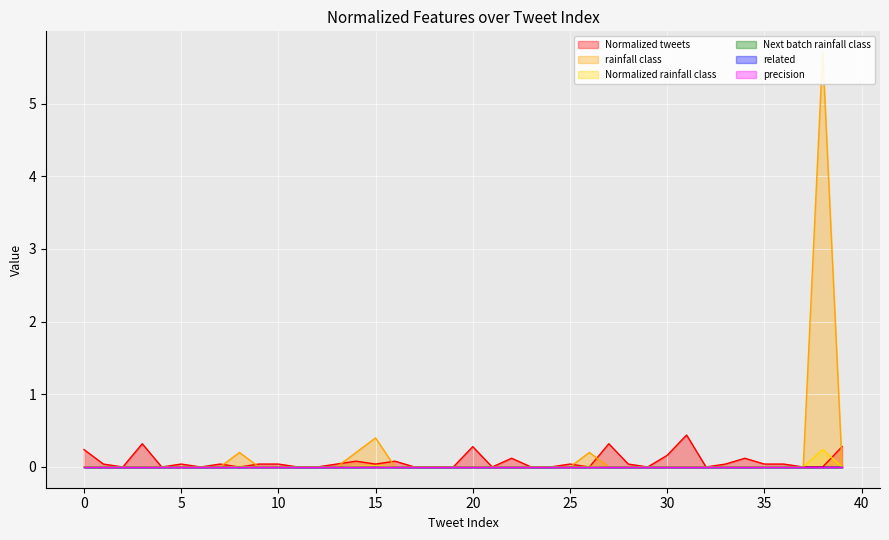

Rank the series by their maximum value, from highest to lowest.

rainfall class, Normalized tweets, Normalized rainfall class